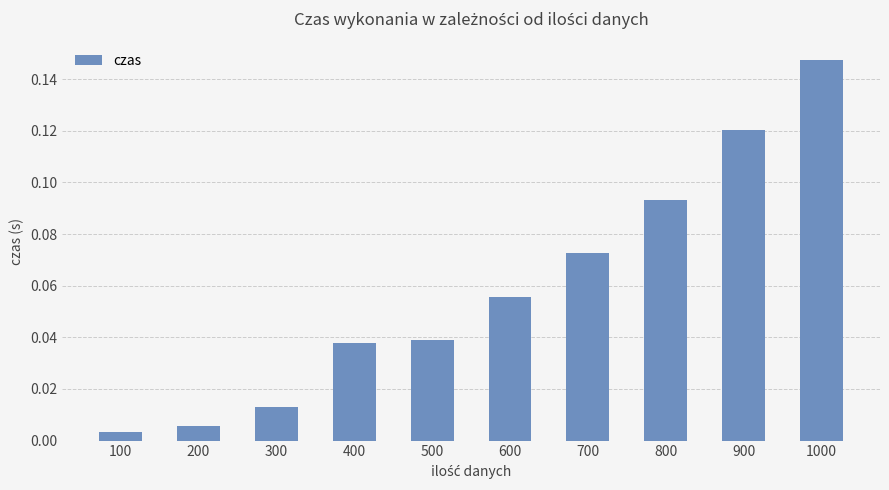

The value at 800 is 0.0. True or false?

False